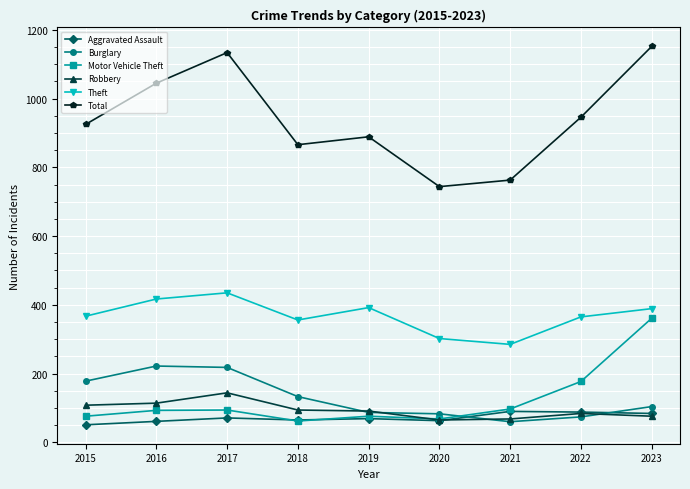

What is the difference between the maximum and minimum values in the Theft series?

150